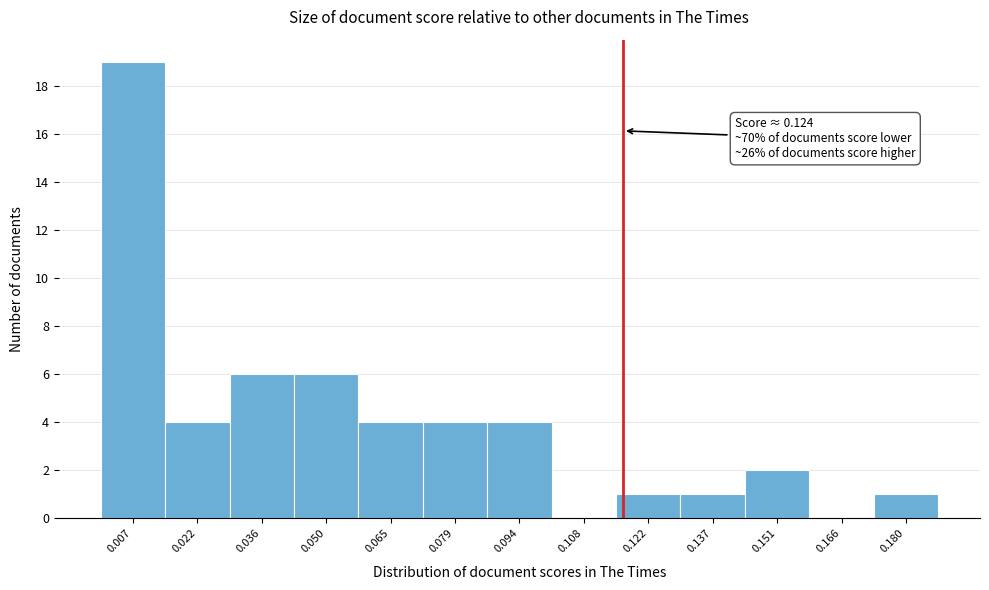

Reading left to right, extract all data points from this chart.

0.007=19	0.022=4	0.036=6	0.050=6	0.065=4	0.079=4	0.094=4	0.108=0	0.122=1	0.137=1	0.151=2	0.166=0	0.180=1